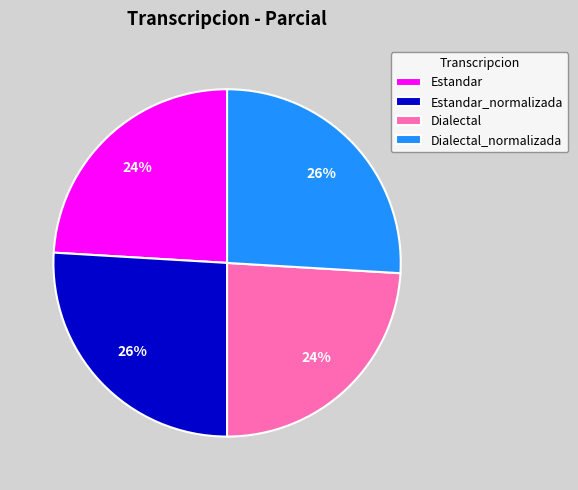

To the nearest percent, what portion does Dialectal represent?

24%